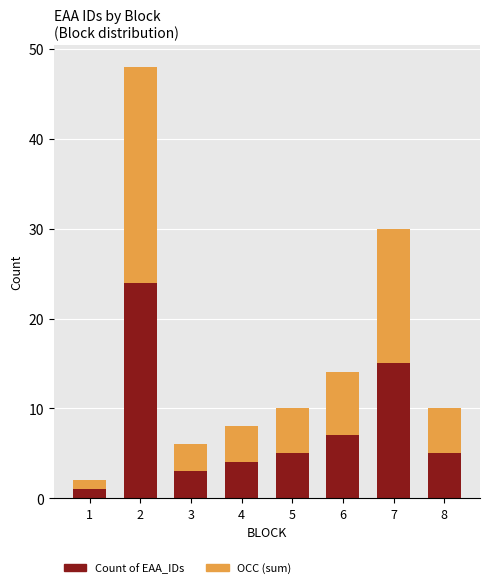

What is the difference between the second highest and second lowest values in the Count of EAA_IDs series?

12